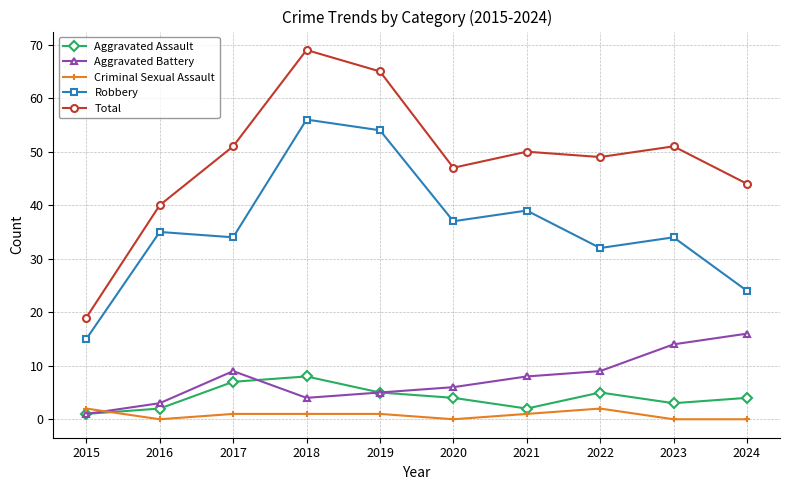

Reading left to right, extract all data points from this chart.

Aggravated Assault: 2015=1	2016=2	2017=7	2018=8	2019=5	2020=4	2021=2	2022=5	2023=3	2024=4
Aggravated Battery: 2015=1	2016=3	2017=9	2018=4	2019=5	2020=6	2021=8	2022=9	2023=14	2024=16
Criminal Sexual Assault: 2015=2	2016=0	2017=1	2018=1	2019=1	2020=0	2021=1	2022=2	2023=0	2024=0
Robbery: 2015=15	2016=35	2017=34	2018=56	2019=54	2020=37	2021=39	2022=32	2023=34	2024=24
Total: 2015=19	2016=40	2017=51	2018=69	2019=65	2020=47	2021=50	2022=49	2023=51	2024=44